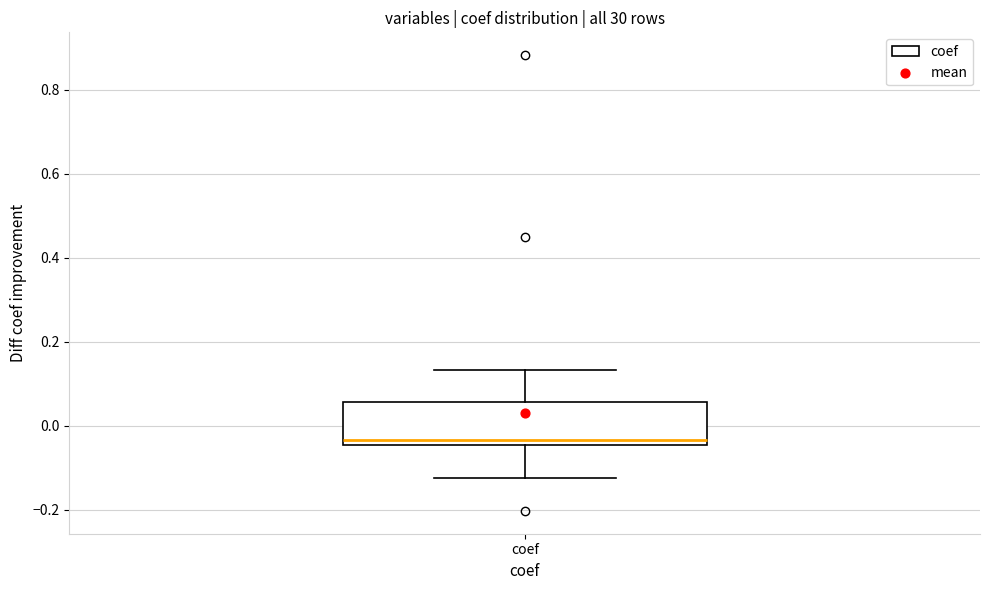

Read this box plot against the y-axis: the position of the median line, the range covered by the box, and the ends of both whiskers. The values are not printed on the chart, so give them approximately, as read against the axis.

median -0.04 (just above the box's lower edge), box -0.04 to 0.06, whiskers -0.12 to 0.14